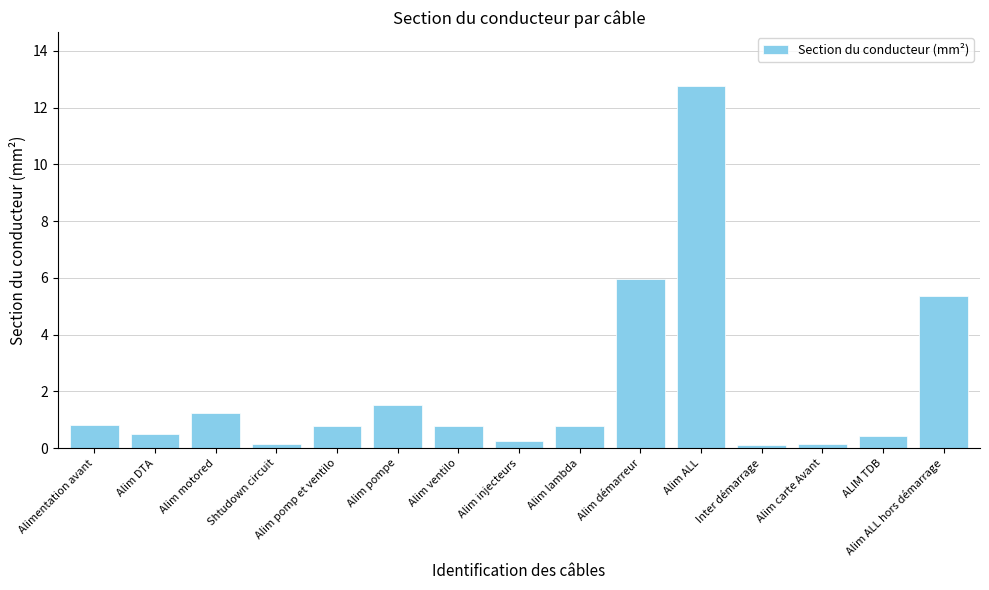

What value does the data have at Alimentation avant?

0.8